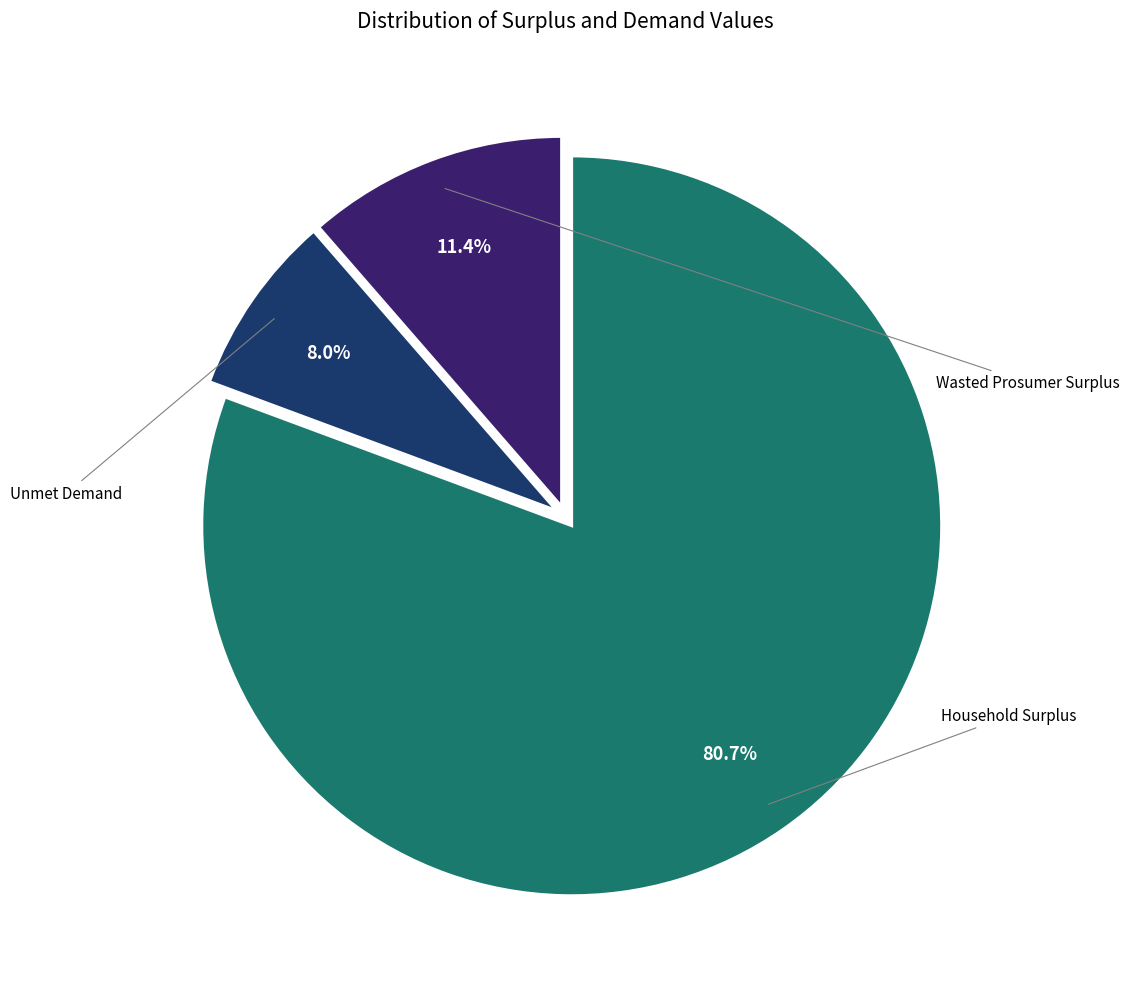

Is there any slice that represents more than half of the pie?

Yes